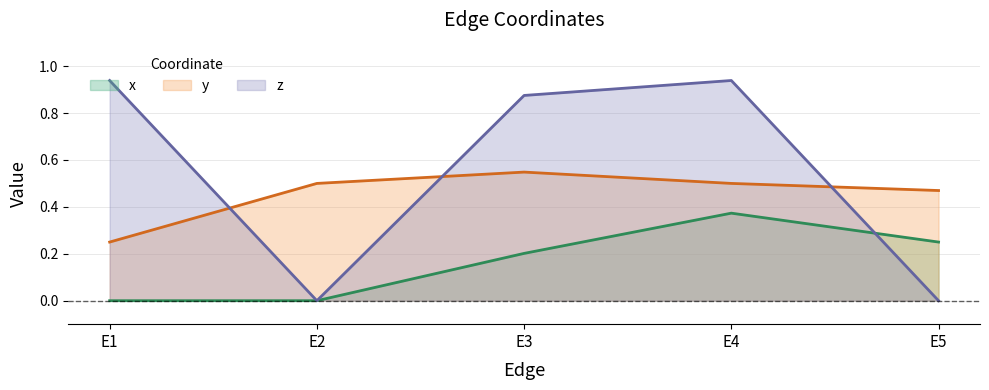

What is the sum of the y values at E2 and E5?

1.0